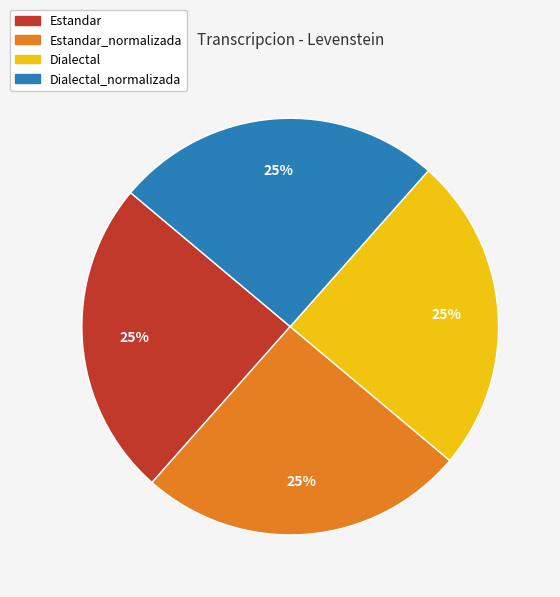

To the nearest percent, what is the average slice percentage?

25%